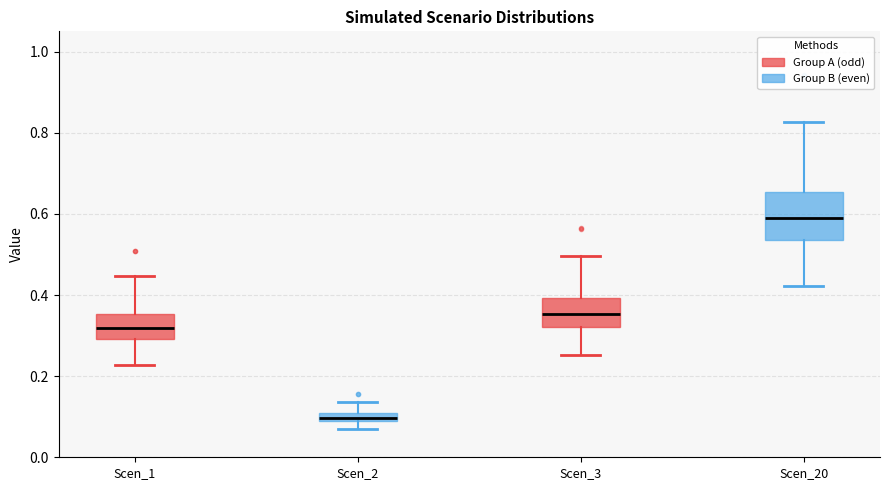

Which box has the highest median line?

Scen_20